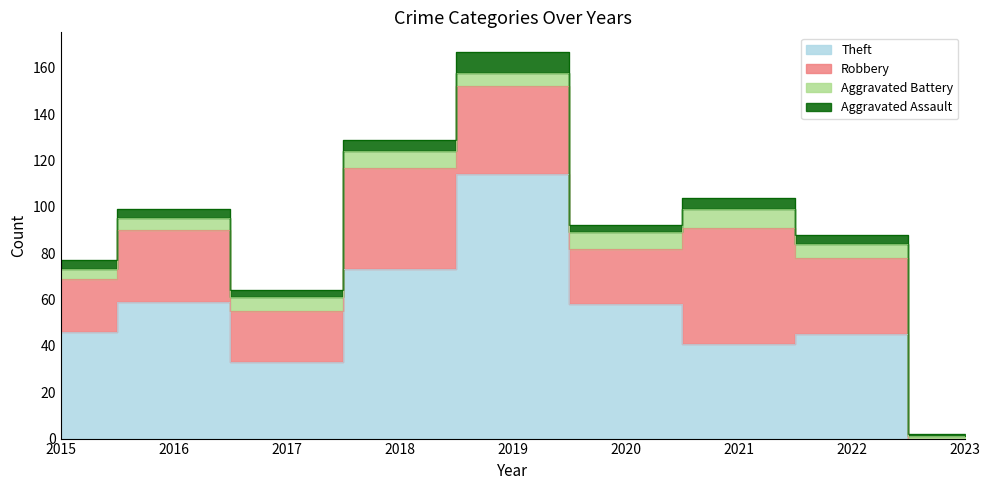

Is the value of Aggravated Assault at 2015 greater than the value of Theft at 2023?

Yes